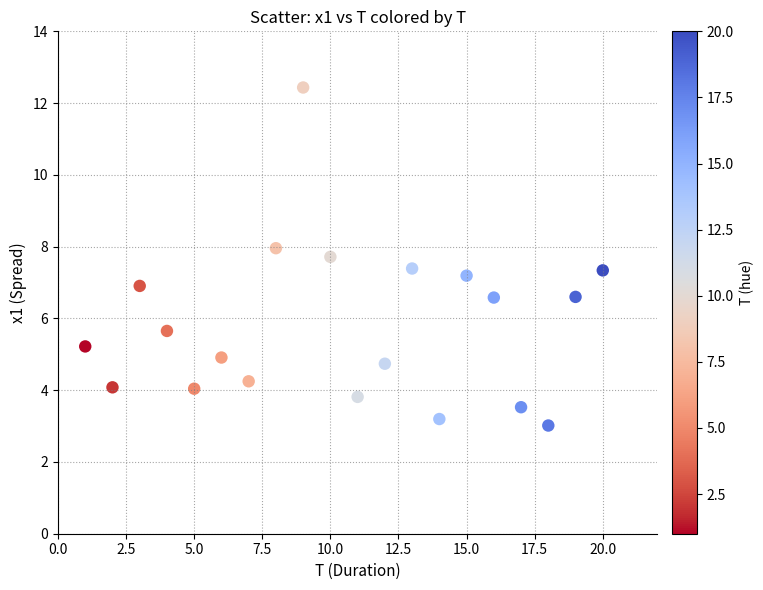

What is the range of X values (max minus min)?

19.0